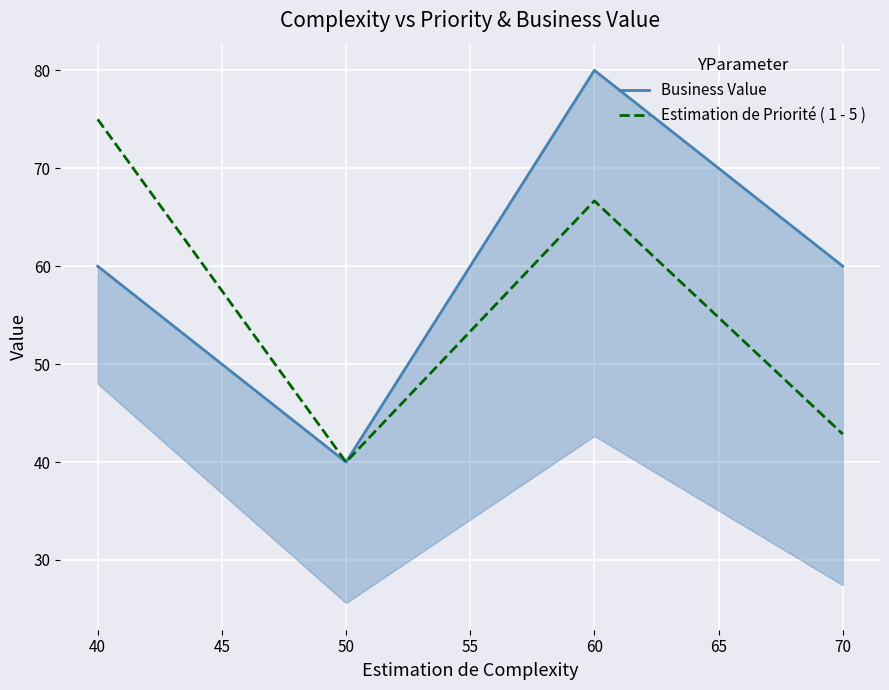

Is this an area chart (filled region under the line)?

No